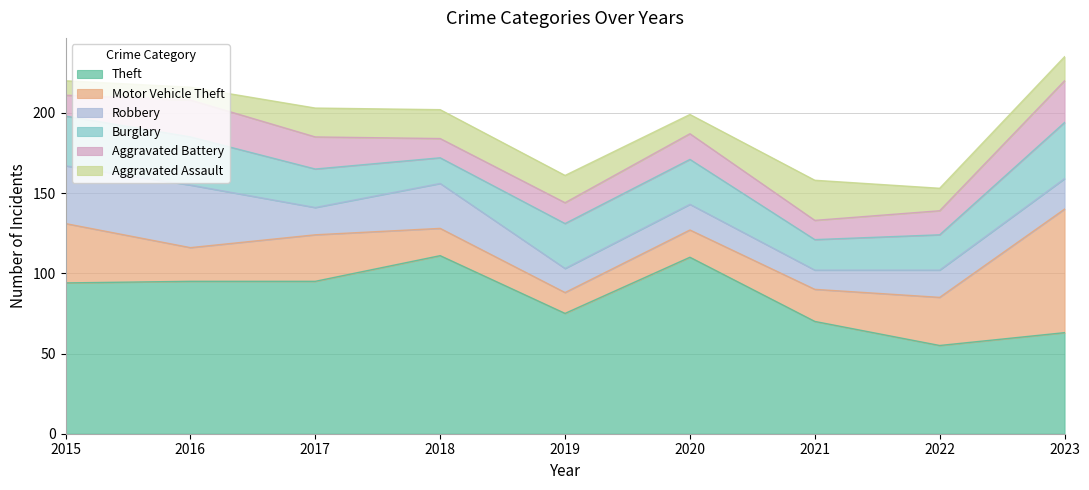

What is the approximate value of Aggravated Assault at 2015?

9